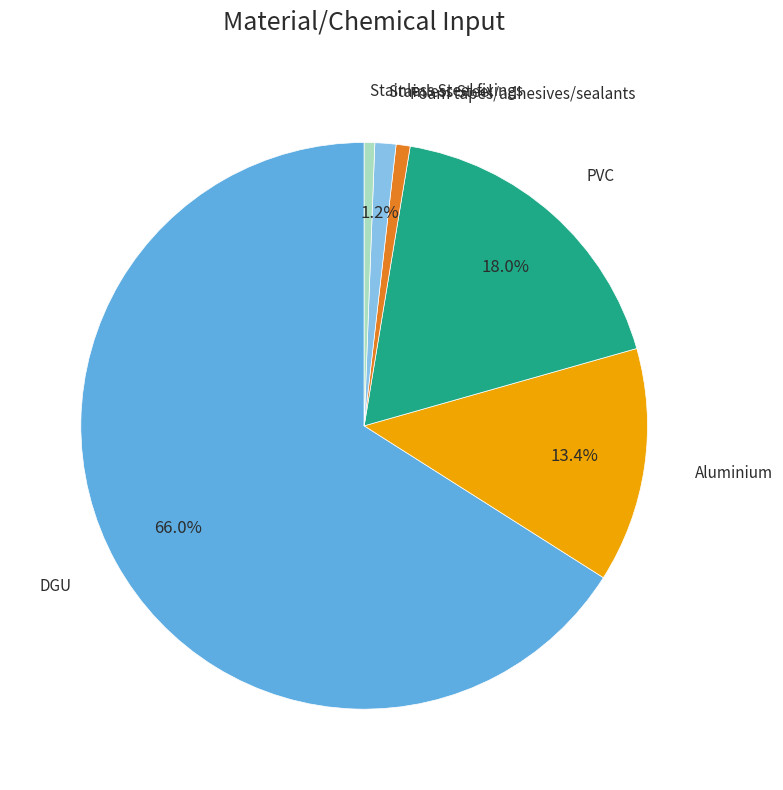

How many slices are in this pie chart?

6